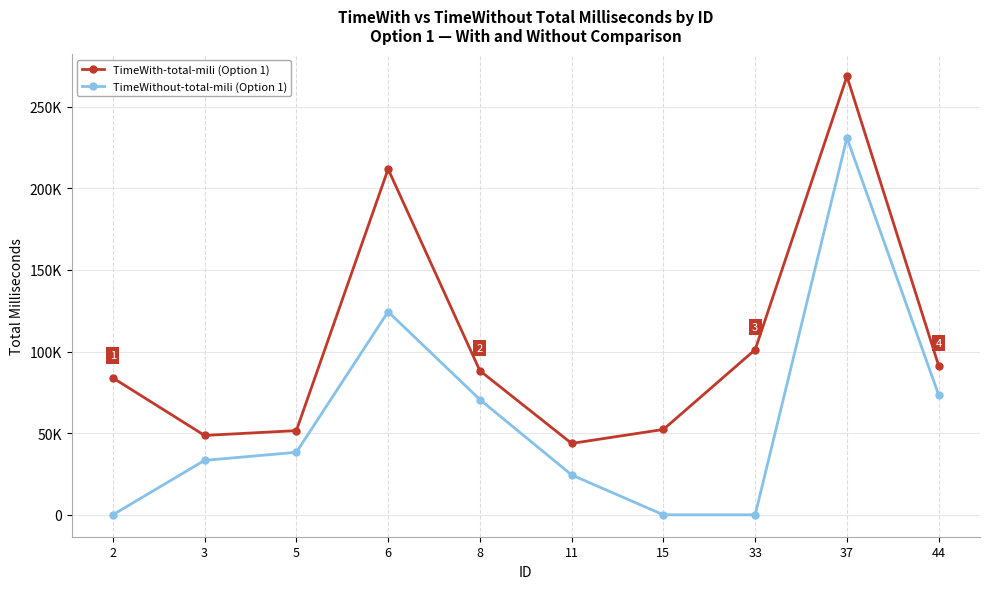

True or false: TimeWith-total-mili (Option 1) and TimeWithout-total-mili (Option 1) cross at least once.

False